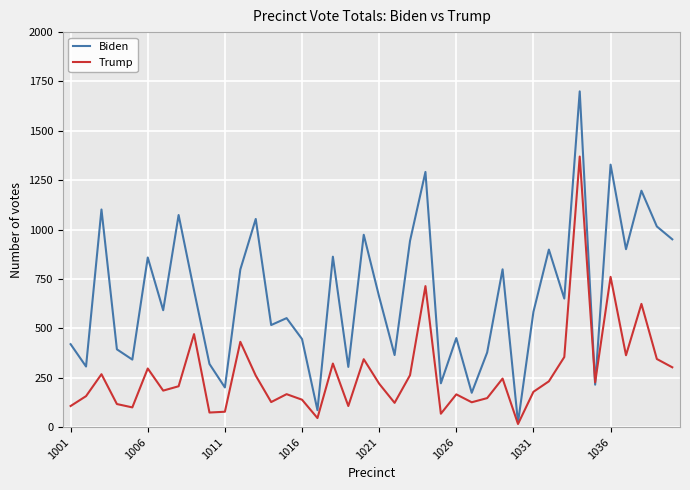

List the series in order of their overall mean, lowest first.

Trump, Biden